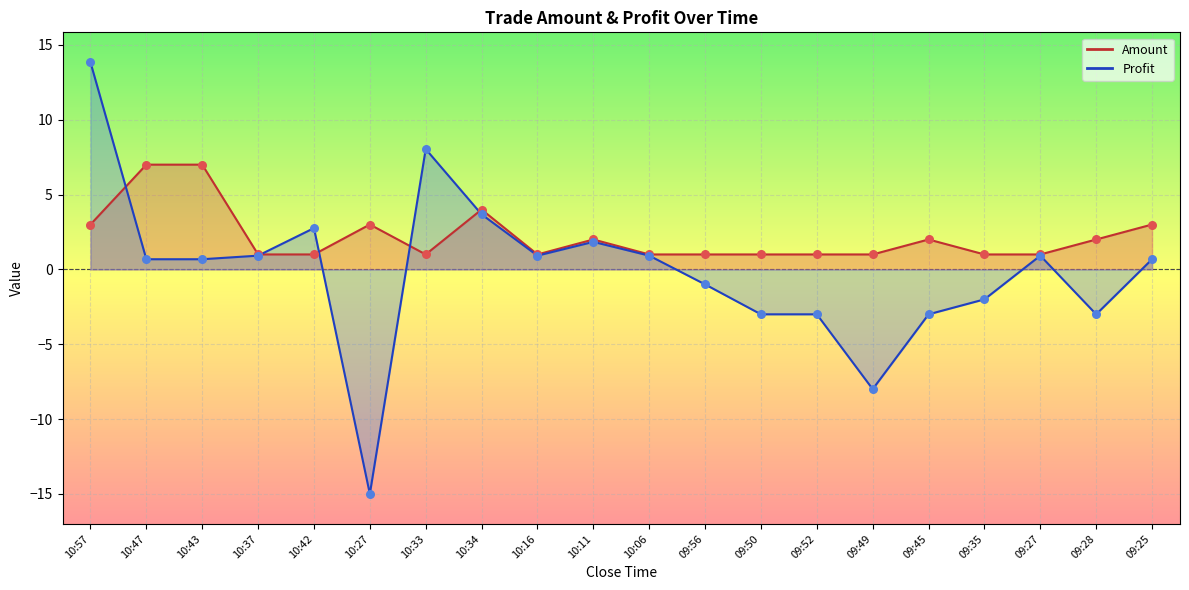

Which series has the largest total across all categories?

Amount